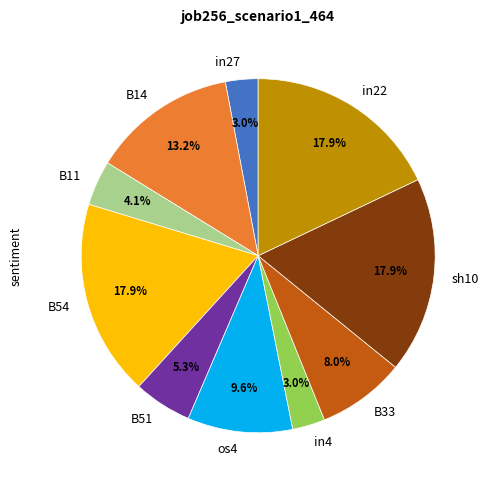

Does any single category account for the majority?

No